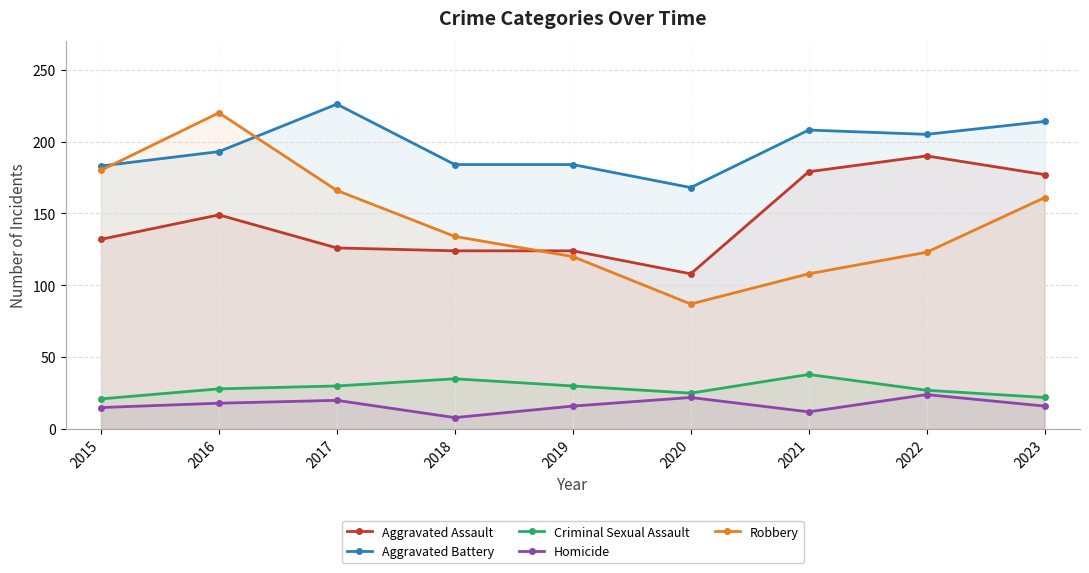

In Criminal Sexual Assault, how many points are higher than both neighbors (excluding endpoints)?

2